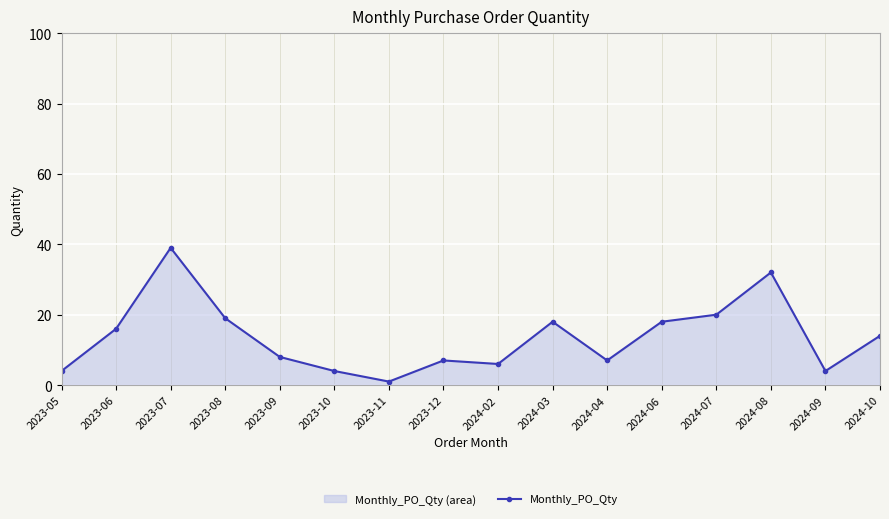

Does the chart display data point markers on the line(s)?

Yes